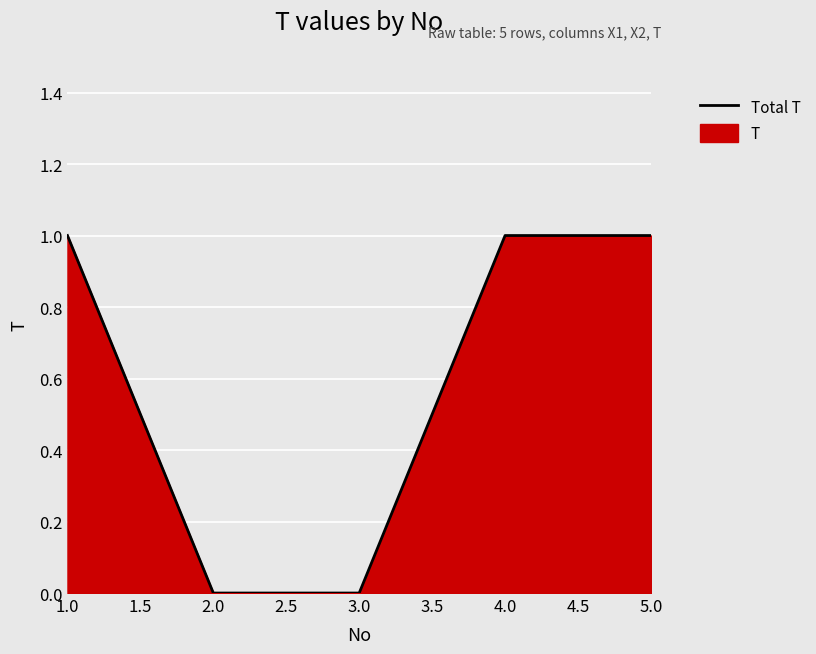

Reading left to right, list all the values displayed in this chart.

1.0=1	2.0=0	3.0=0	4.0=1	5.0=1